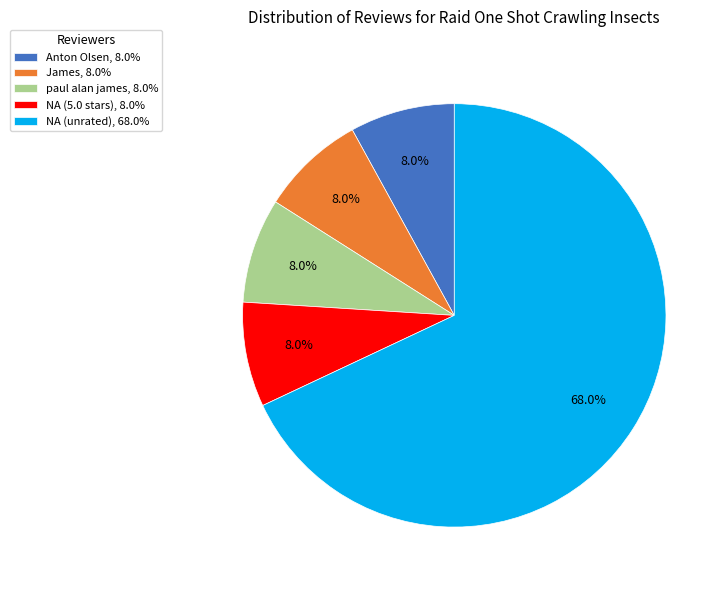

Which category has the biggest portion of the pie?

NA (unrated), 68.0%